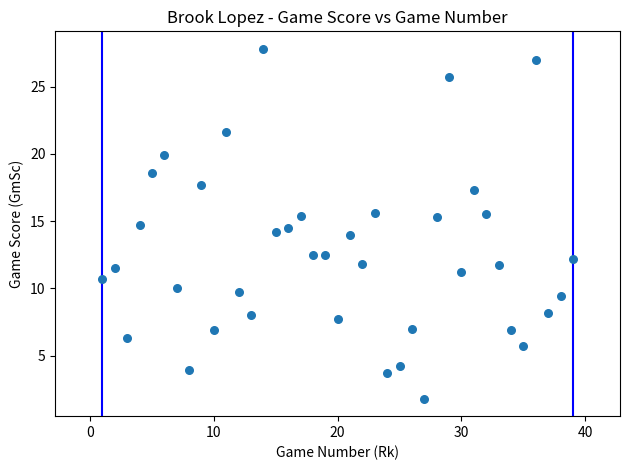

What is the range of X values (max minus min)?

38.0